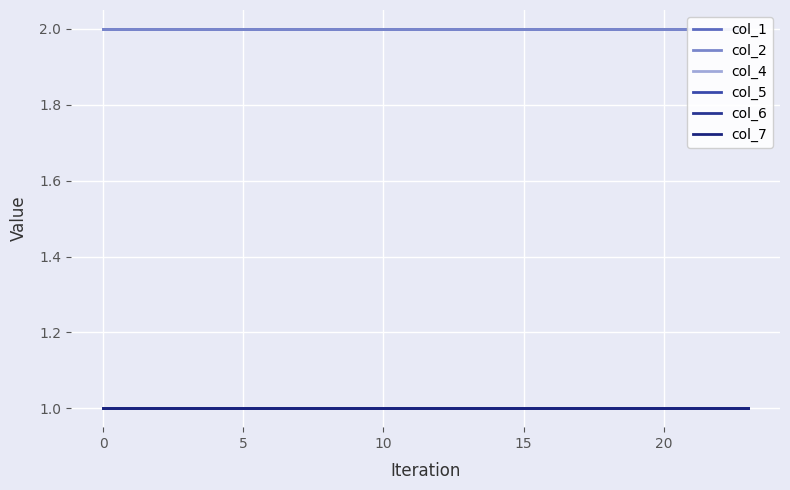

True or false: col_5 and col_7 cross at least once.

False